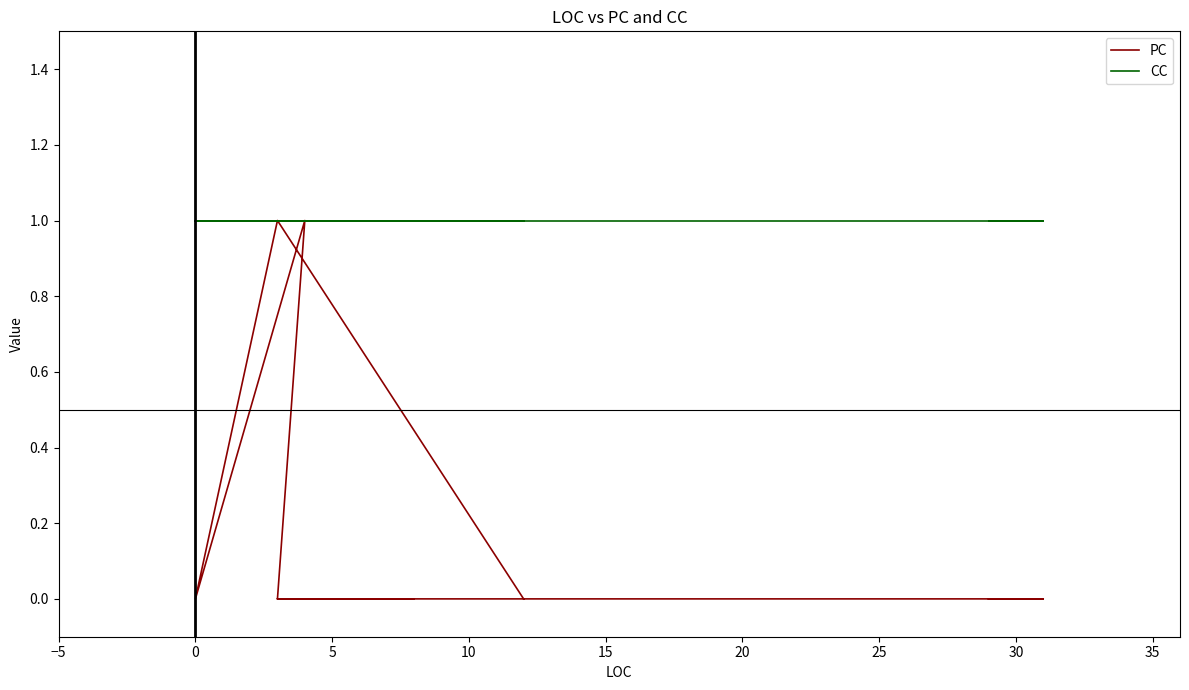

What are all the series names shown in the legend?

PC, CC